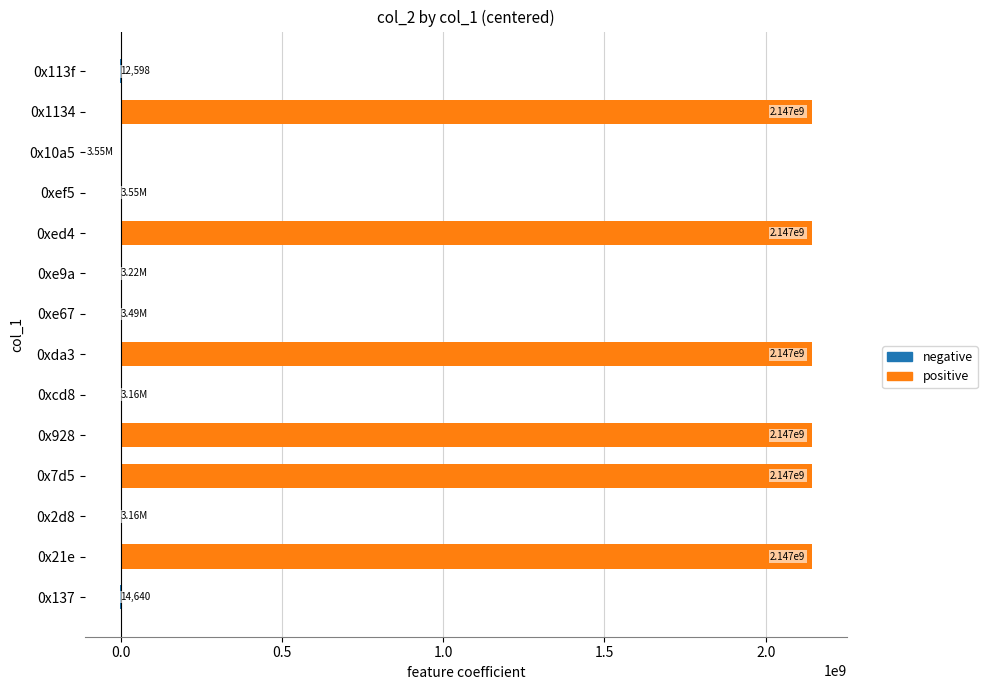

What is the sum of all values?

12855312486